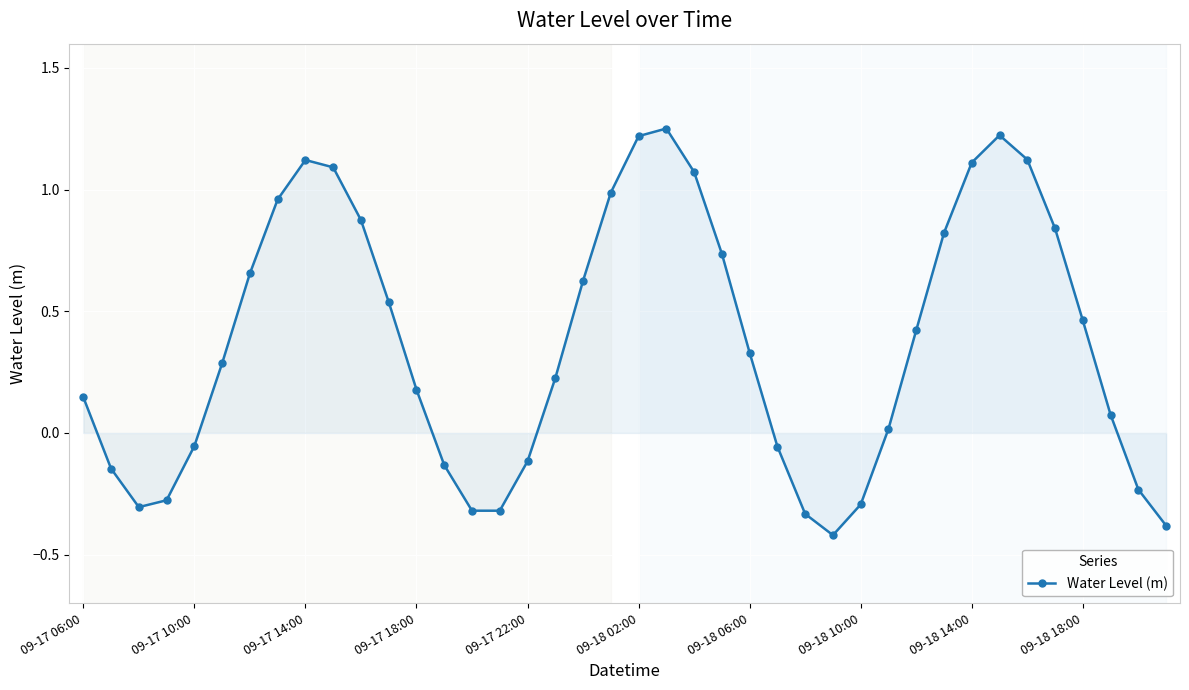

What is the minimum value shown in the chart?

-0.4